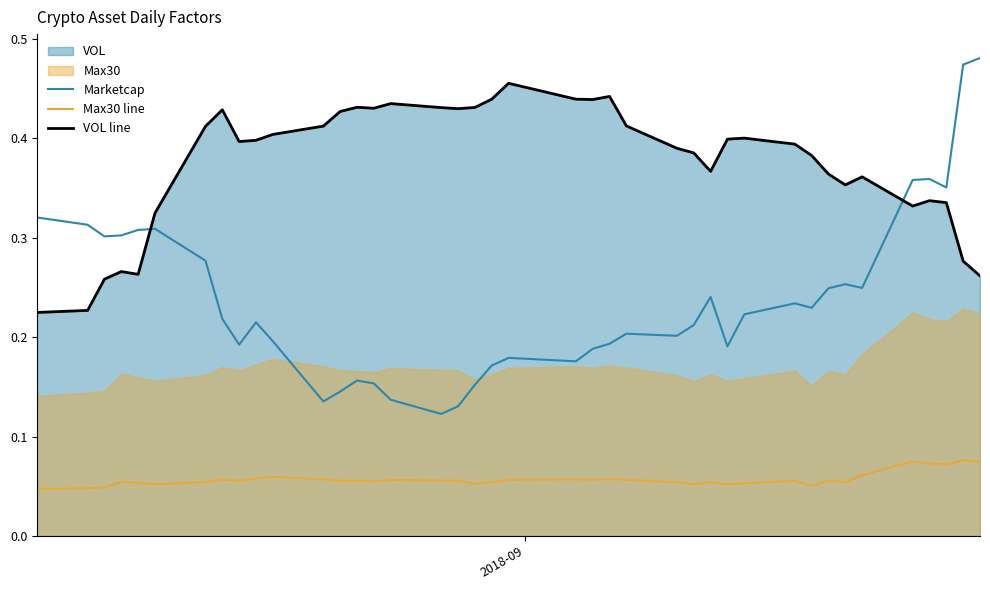

True or false: Marketcap and Max30 line cross at least once.

False